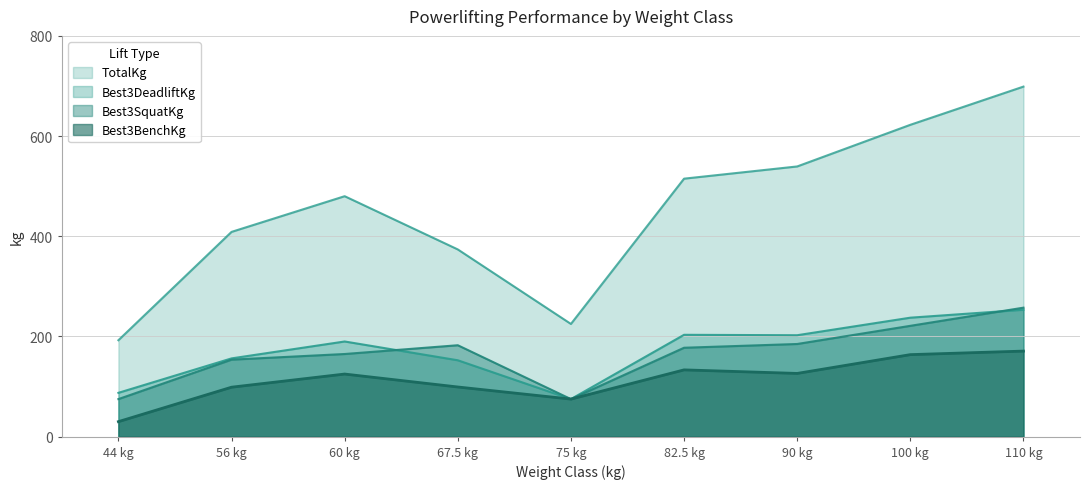

What are all the series names shown in the legend?

Best3SquatKg, Best3BenchKg, Best3DeadliftKg, TotalKg